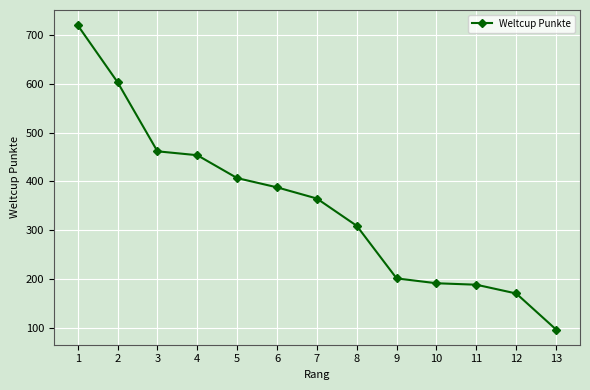

Approximately how many times larger is the value at 2 compared to 4?

1.3